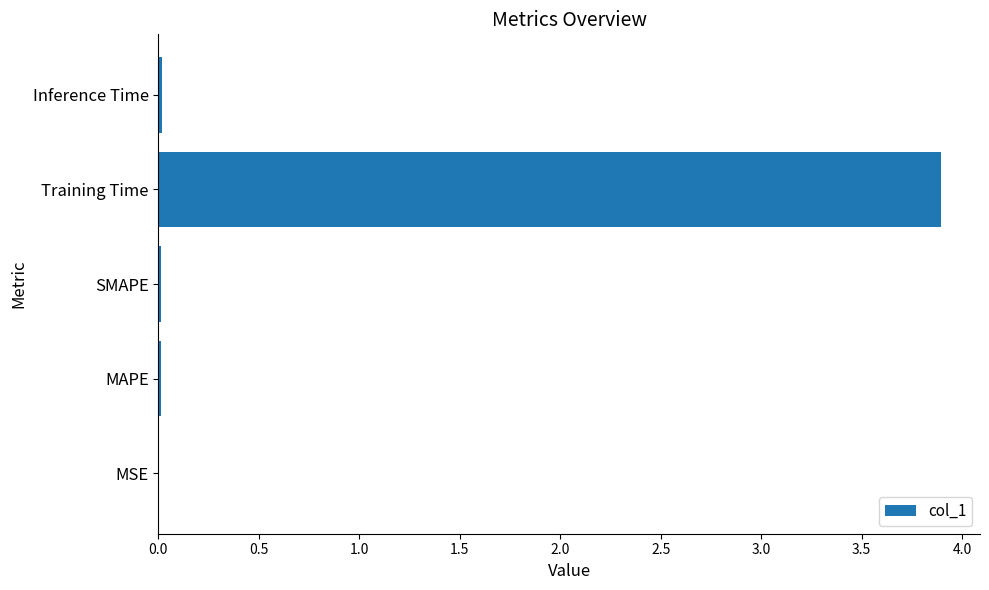

What is the average value?

0.8